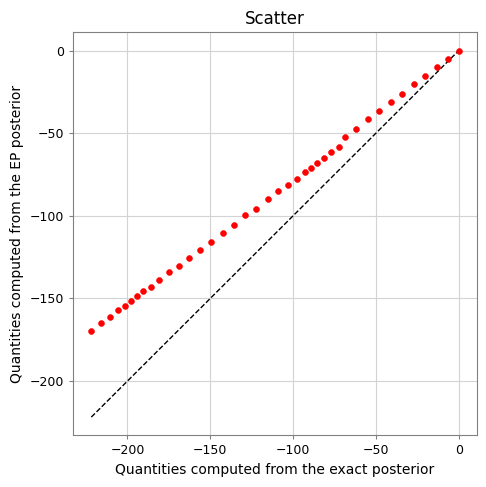

What is the range of Y values (max minus min)?

169.8